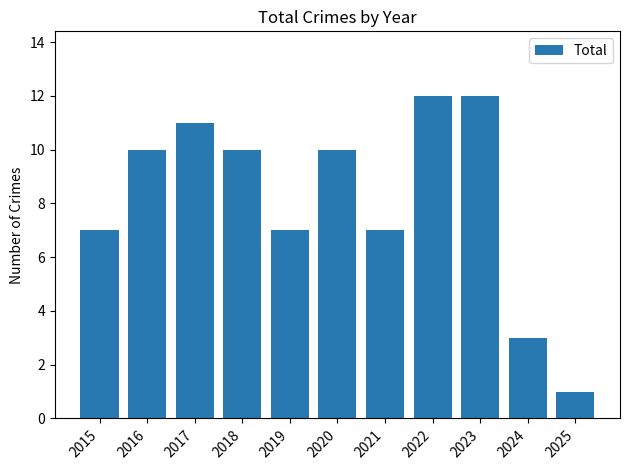

Is it true that the value at 2020 is 18?

False